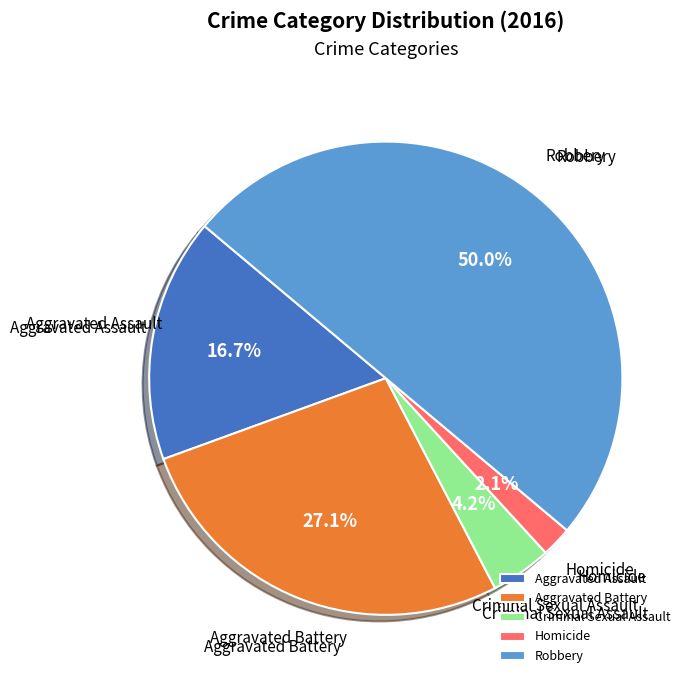

Which category has the biggest portion of the pie?

Robbery